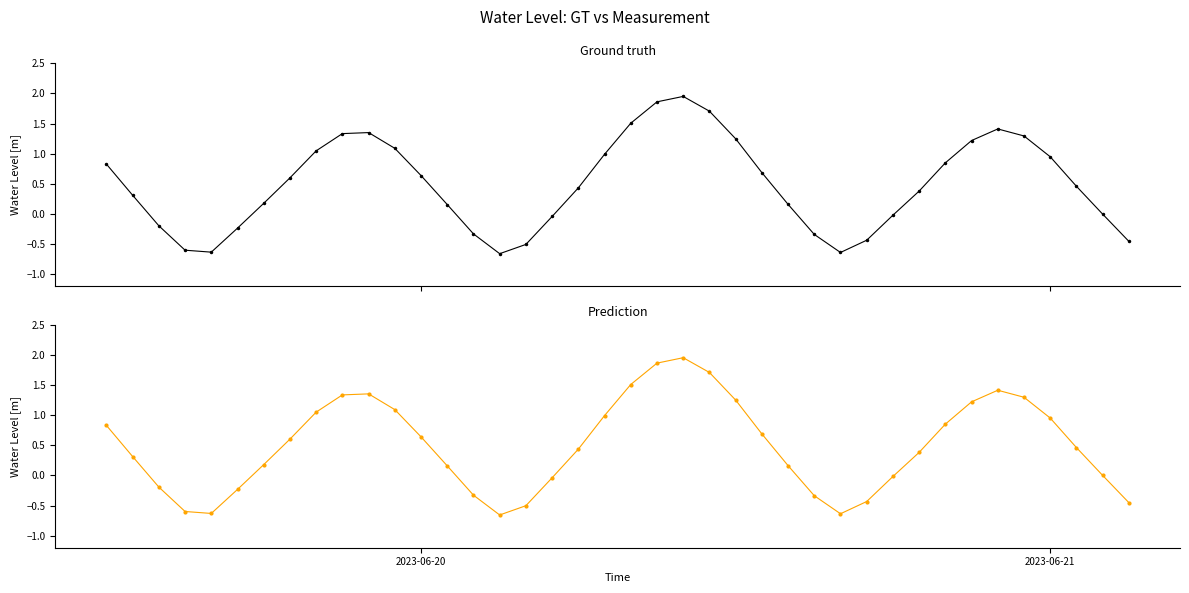

What is the average value?

0.5